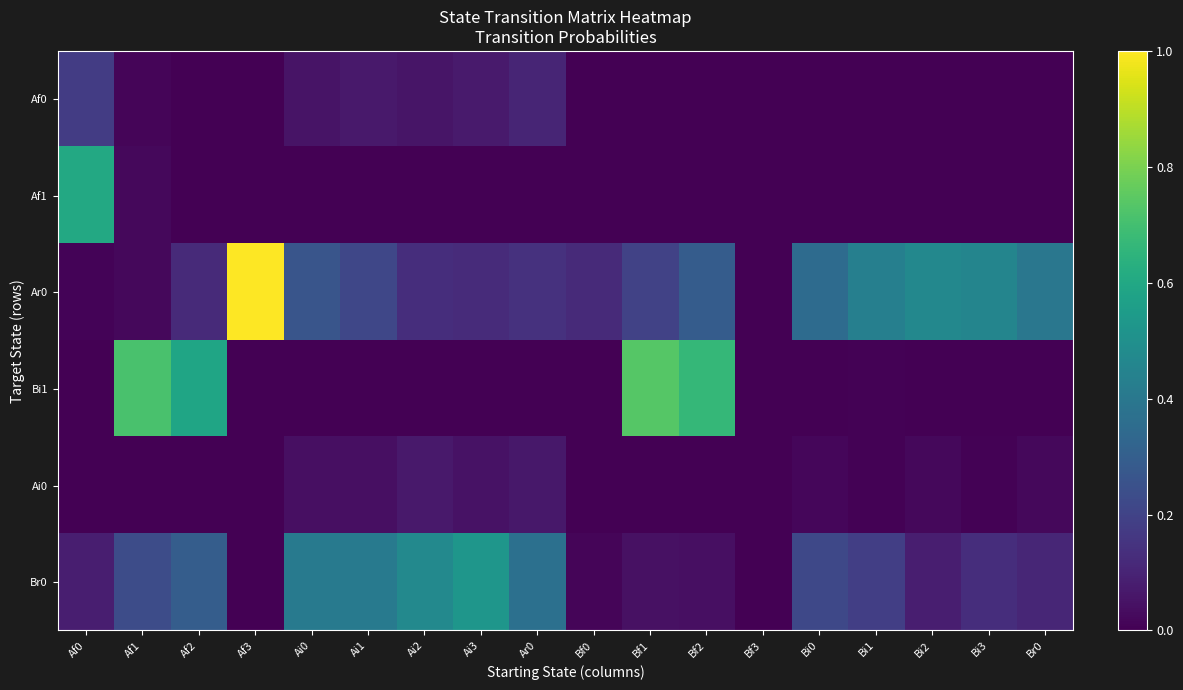

At Af1, list the series in order from largest to smallest.

Bi1, Br0, Af1, Ar0, Af0, Ai0